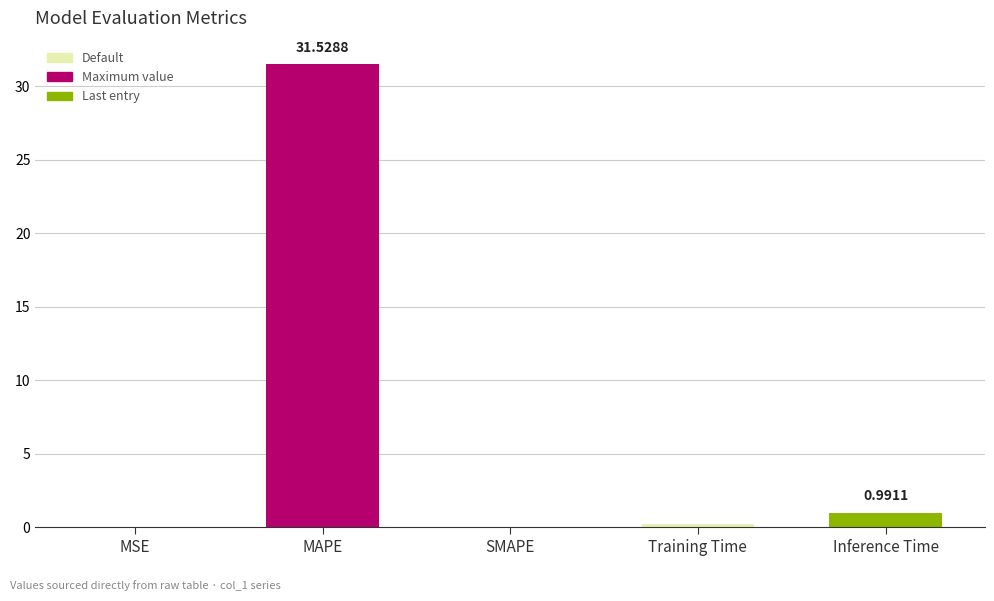

What is the sum of all values?

32.7